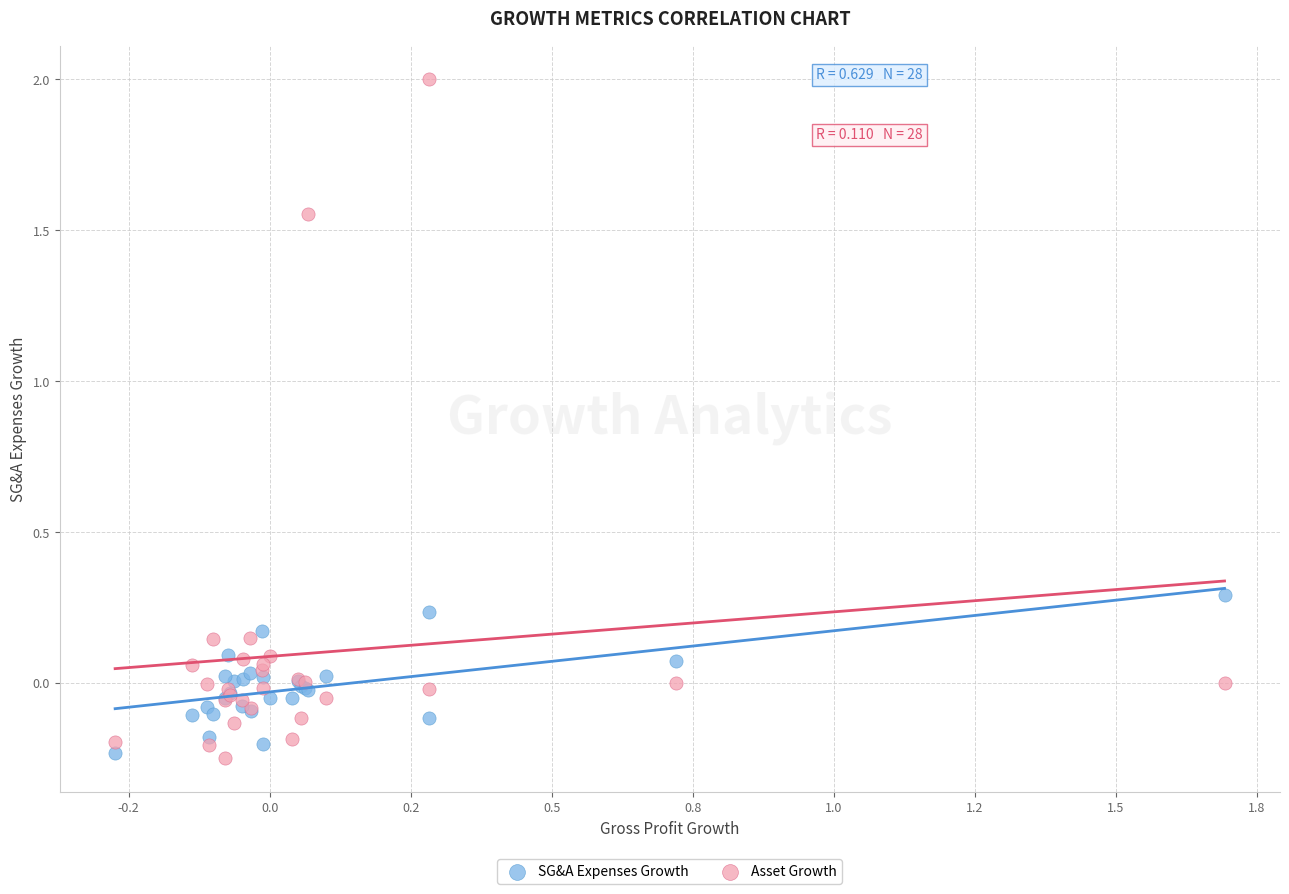

What are all the series names shown in the legend?

SG&A Expenses Growth, Asset Growth